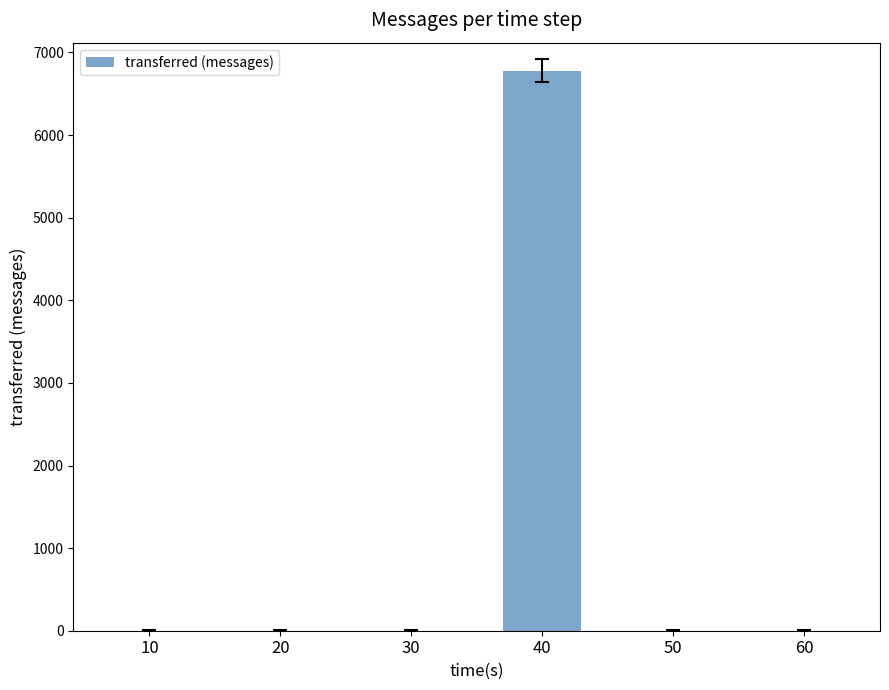

What is the greatest value displayed?

6780